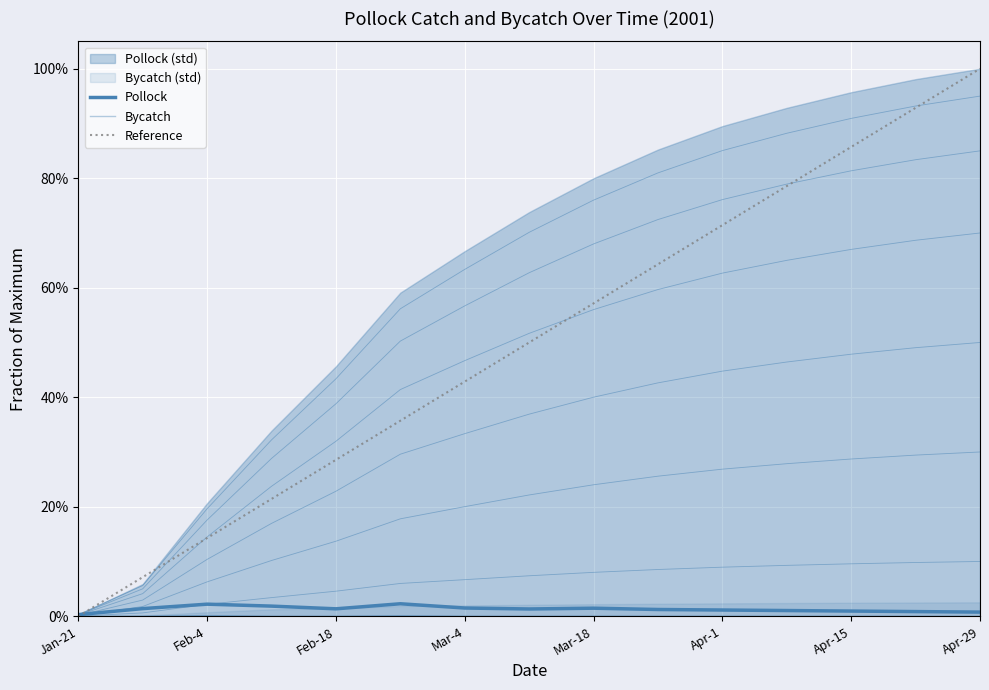

What is the total value across all series at Apr-8?

1.0